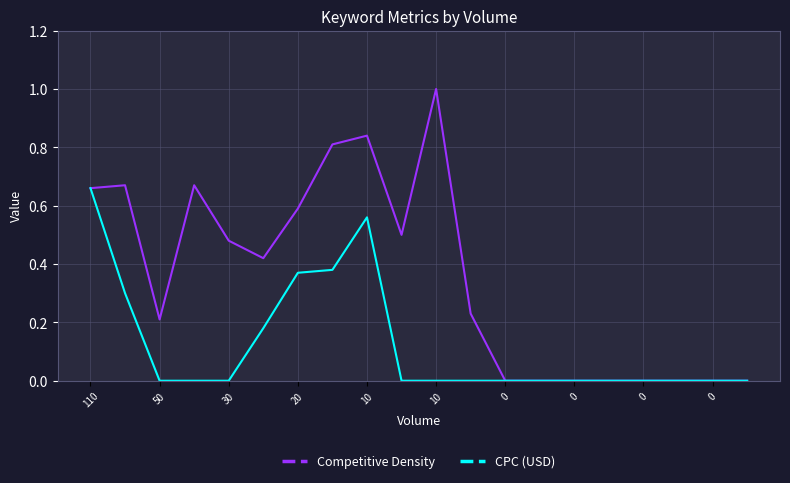

List the series in order of their peak value, highest first.

Competitive Density, CPC (USD)